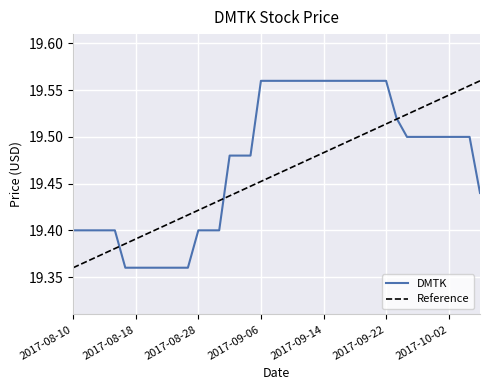

Rank the categories by value from lowest to highest.

2017-08-17, 2017-08-18, 2017-08-21, 2017-08-22, 2017-08-23, 2017-08-24, 2017-08-25, 2017-08-10, 2017-08-11, 2017-08-14, 2017-08-15, 2017-08-16, 2017-08-28, 2017-08-29, 2017-08-30, 2017-10-05, 2017-08-31, 2017-09-01, 2017-09-05, 2017-09-26, 2017-09-27, 2017-09-28, 2017-09-29, 2017-10-02, 2017-10-03, 2017-10-04, 2017-09-25, 2017-09-06, 2017-09-07, 2017-09-08, 2017-09-11, 2017-09-12, 2017-09-13, 2017-09-14, 2017-09-15, 2017-09-18, 2017-09-19, 2017-09-20, 2017-09-21, 2017-09-22